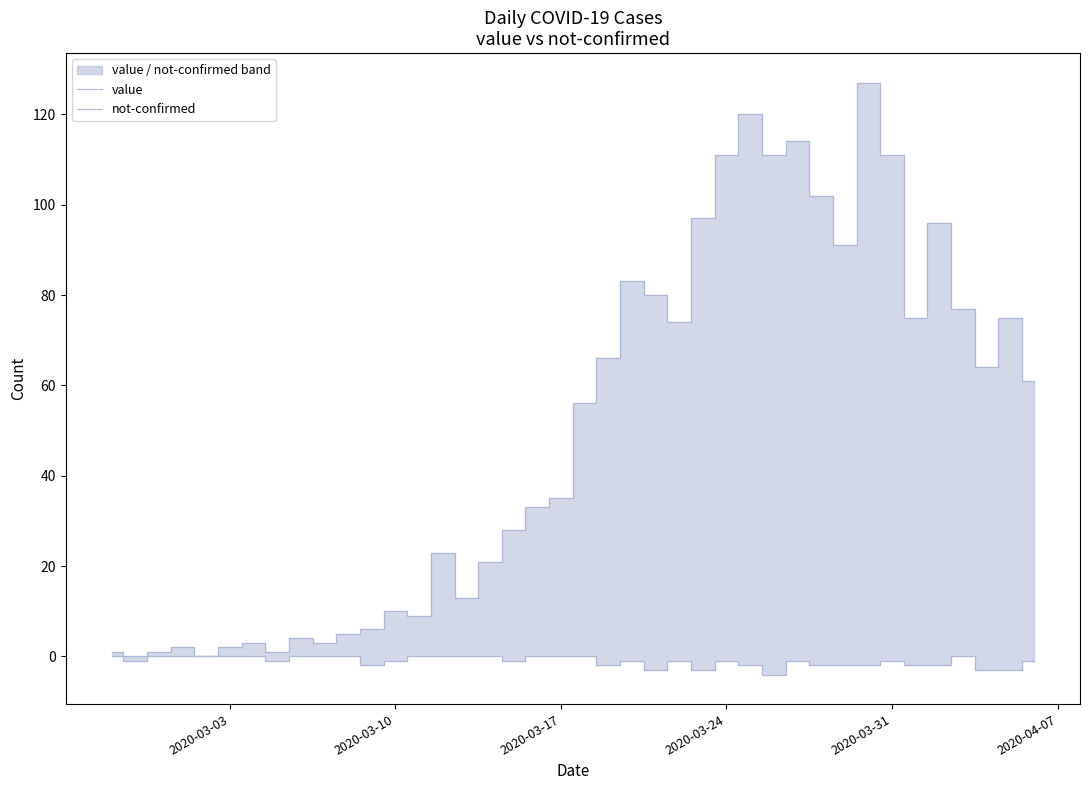

Where does the not-confirmed series first go above -1?

2020-03-03